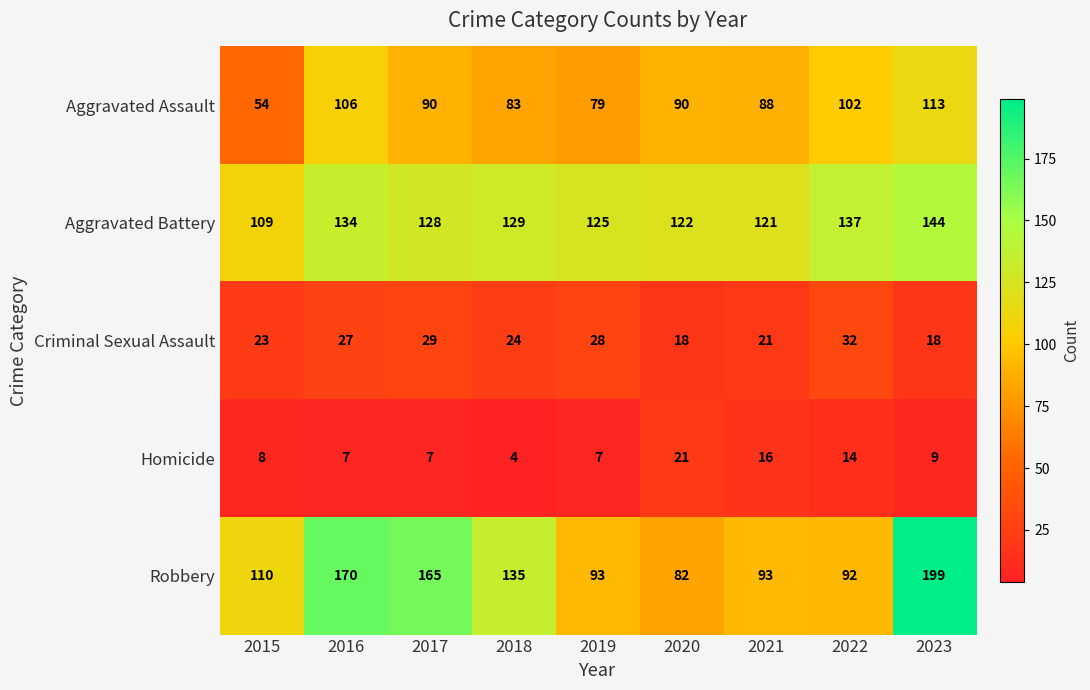

At 2017, list the series in order from largest to smallest.

Robbery, Aggravated Battery, Aggravated Assault, Criminal Sexual Assault, Homicide